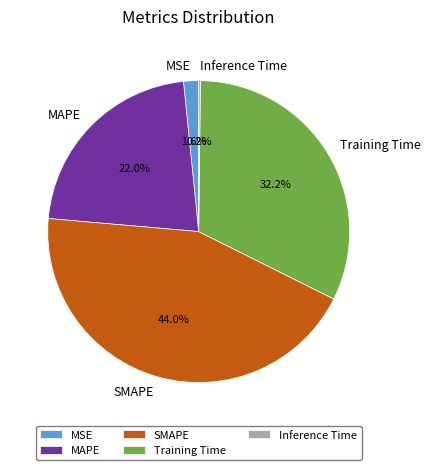

Is it true that MAPE is 30% of the pie?

False